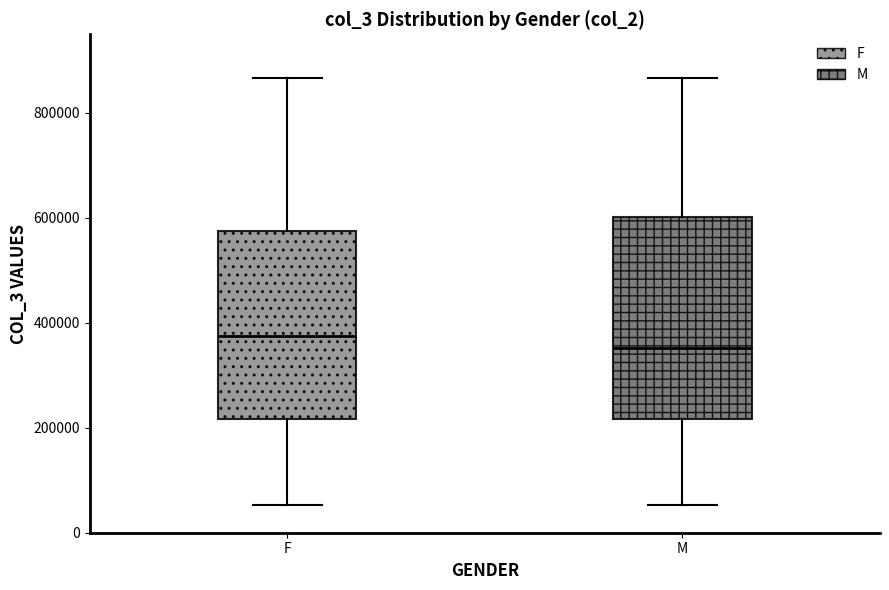

Which box is the tallest, from its lower edge to its upper edge?

M